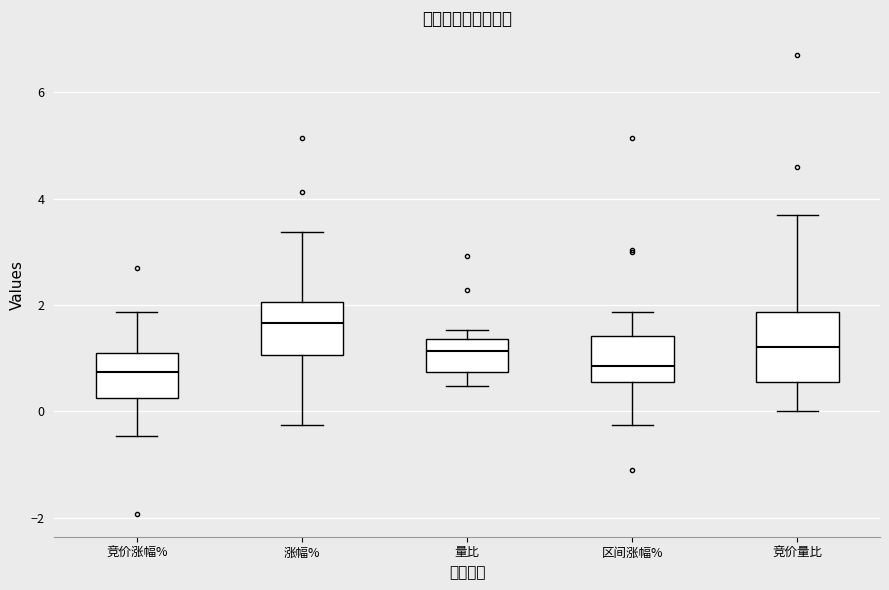

Reading left to right, transcribe this box plot: for each box, give where its median line is, the range the box spans, and where its two whiskers end, as read against the y-axis. The values are not printed on the chart, so give them approximately, as read against the axis.

竞价涨幅%: median 0.8, box 0.2 to 1.0, whiskers -0.4 to 1.8
涨幅%: median 1.6, box 1.0 to 2.0, whiskers -0.2 to 3.4
量比: median 1.2, box 0.8 to 1.4, whiskers 0.4 to 1.6
区间涨幅%: median 0.8, box 0.6 to 1.4, whiskers -0.2 to 1.8
竞价量比: median 1.2, box 0.6 to 1.8, whiskers 0.0 to 3.8